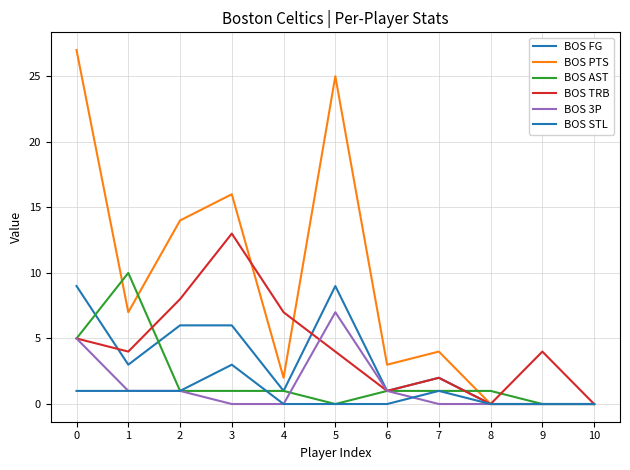

Where is the first local maximum for BOS TRB?

3